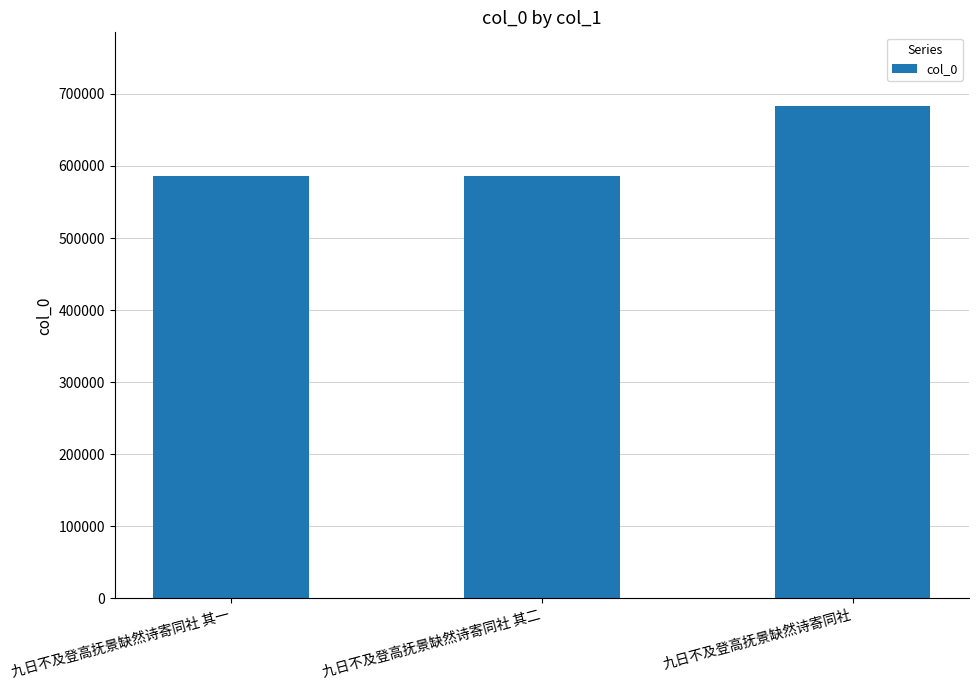

What is the label of the 1st bar from the right?

九日不及登高抚景缺然诗寄同社